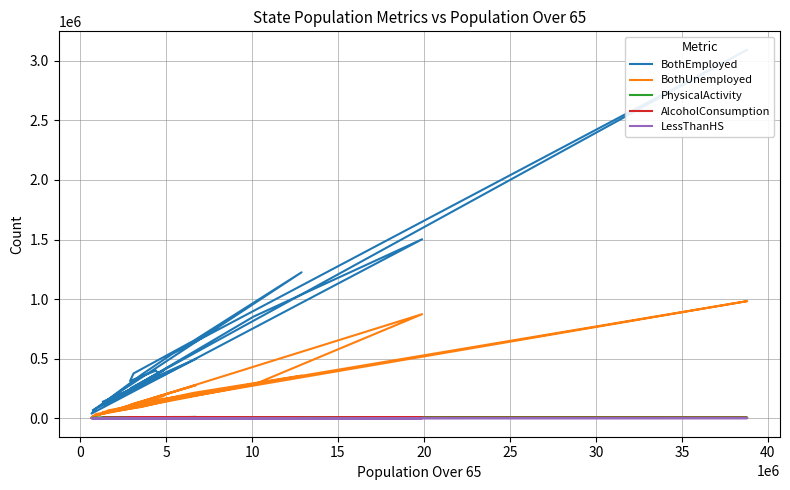

Reading right to left, transcribe all the data shown in this chart.

BothEmployed: 140016	350150	400652	313216	376728	650546	1225250	157732	117672	854196	1502696	39590	84614	368804	540078	3092928	255166	498422	69052	401462
BothUnemployed: 52506	139616	179260	89410	104926	213612	358774	66720	39838	283046	874050	8428	36590	96068	158022	983550	116974	278162	15810	186424
PhysicalActivity: 7177	4662	7626	10237	6076	8309	3845	4337	5815	4691	7393	3210	3140	6286	11131	6185	3418	11484	3563	6056
AlcoholConsumption: 5010	2960	3094	6447	4205	4877	2818	2307	3533	2589	4966	2343	2068	4618	7260	4206	1645	7093	2385	2887
LessThanHS: 470	819	1211	836	488	1011	329	381	347	704	727	257	401	517	767	1084	604	1129	232	1063